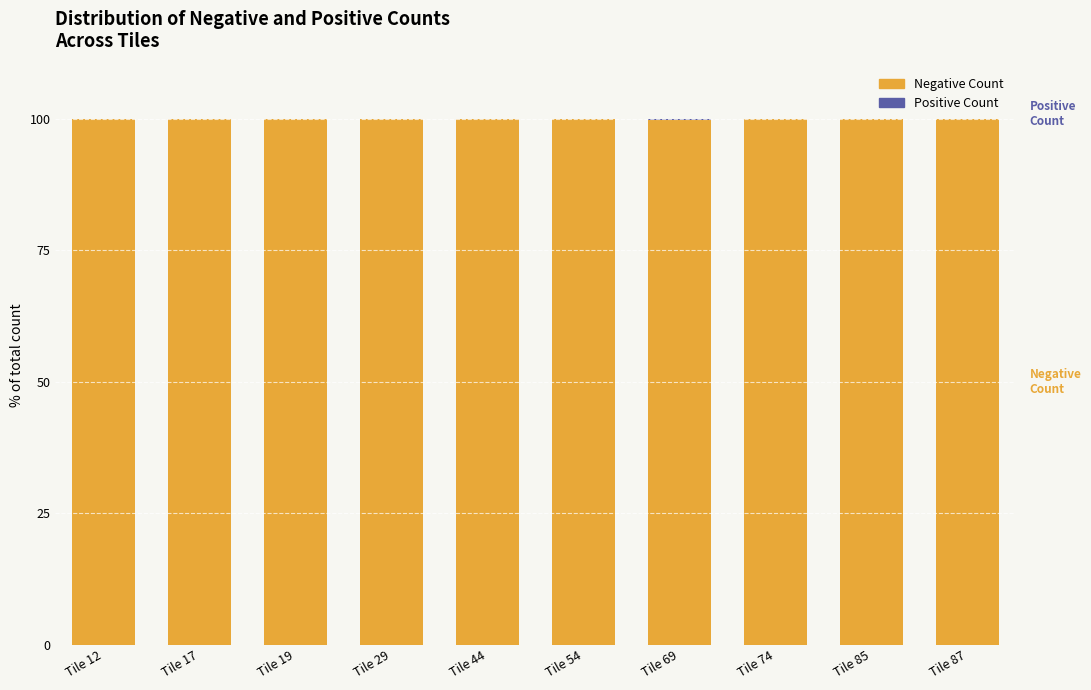

True or false: Positive Count has a value of 0.1 at Tile 17.

False